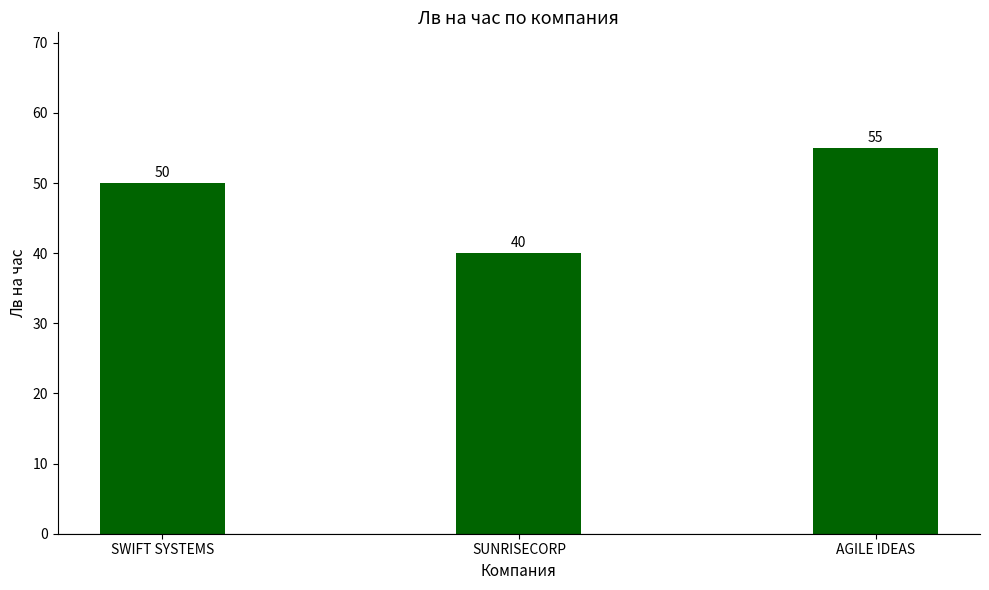

Reading right to left, what are all the values shown in this chart?

55	40	50